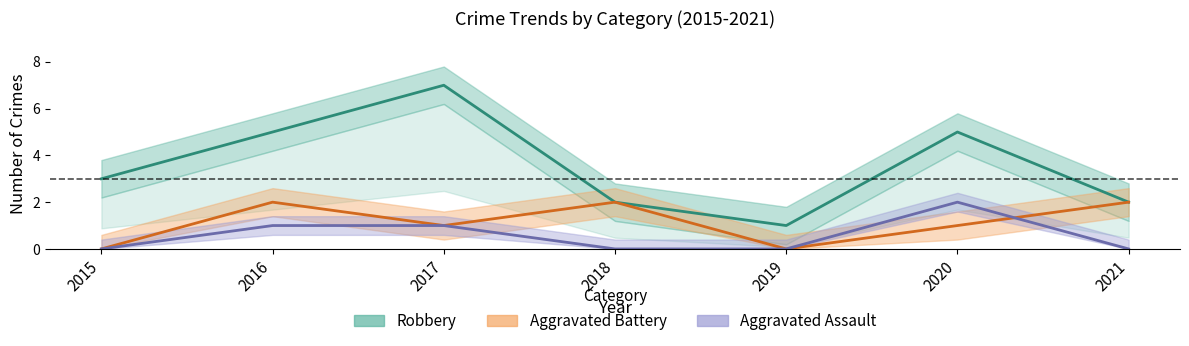

The Aggravated Assault series shows -1 at 2021. True or false?

False